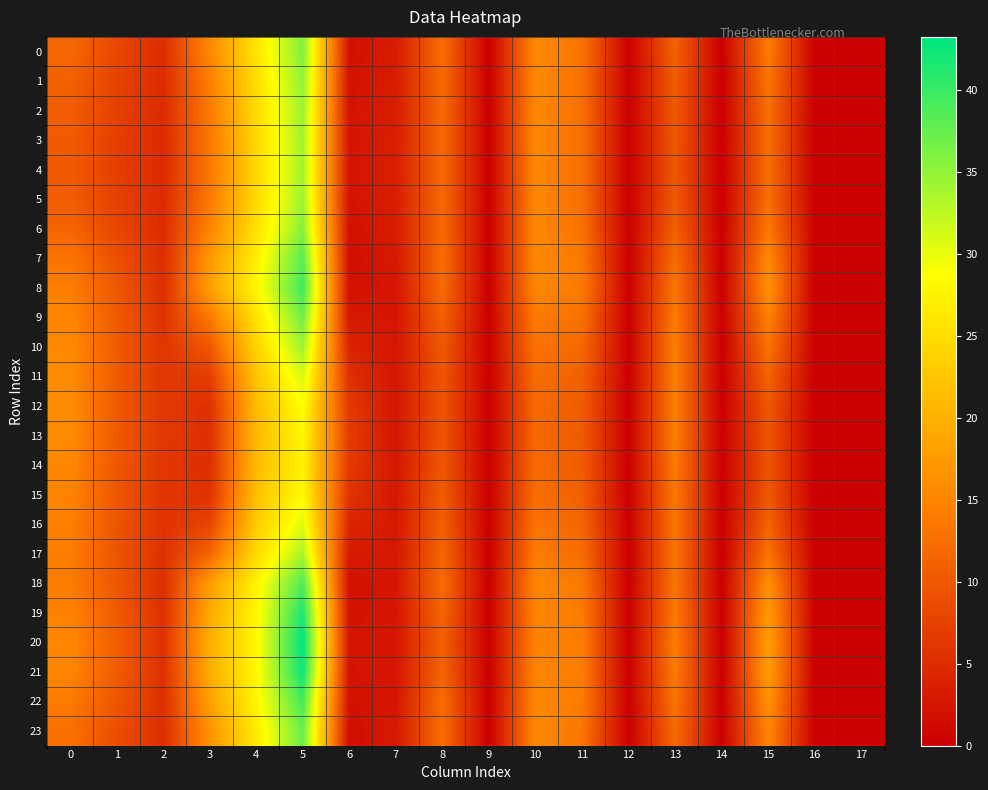

Between 5 and 11, which series saw the biggest shift?

20